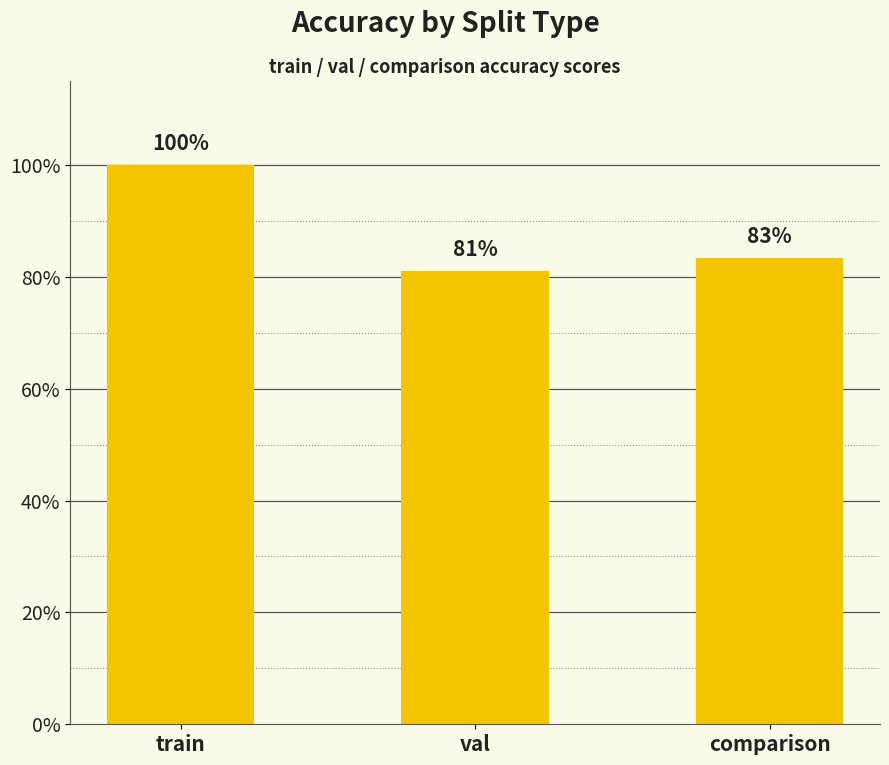

What is the smallest value displayed?

0.8